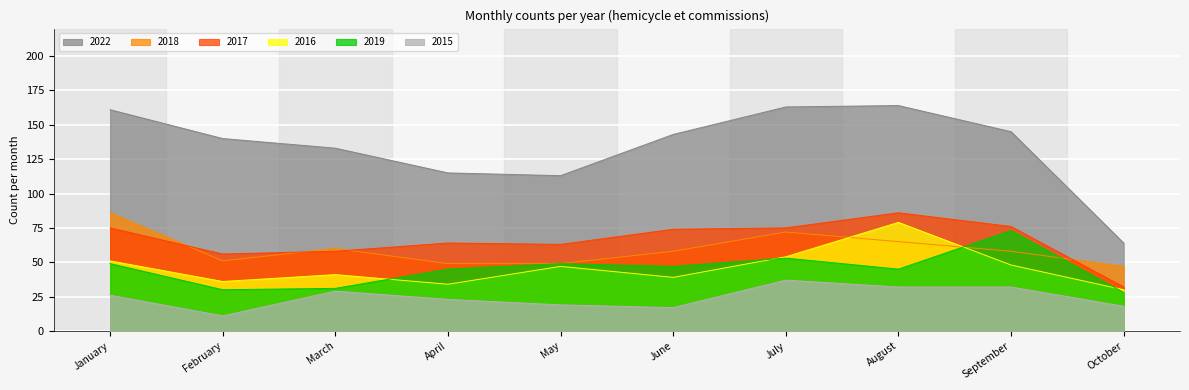

What is the spread (max minus min) of values at May?

94